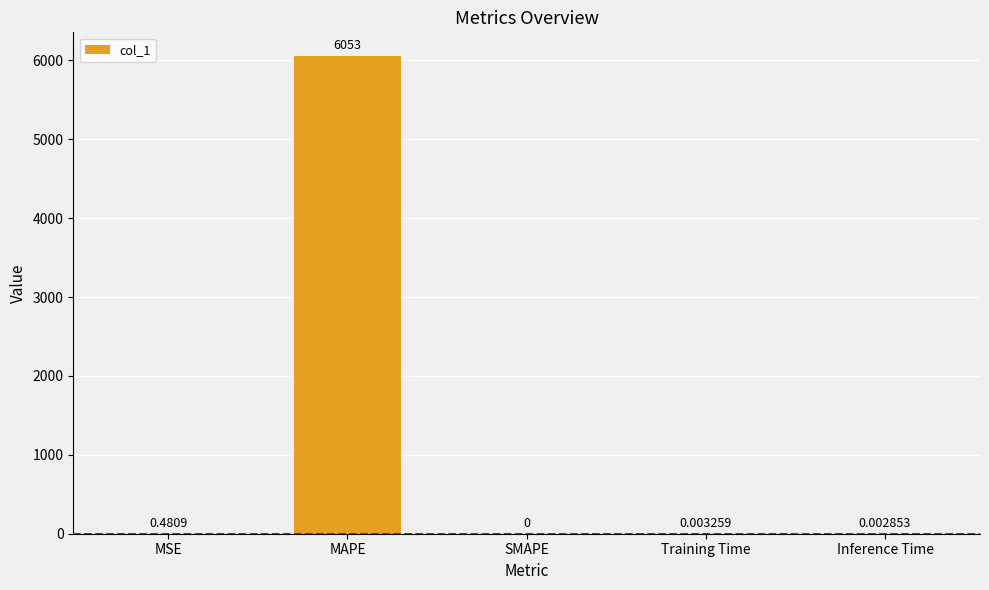

At which category does the chart reach its peak across all series?

MAPE